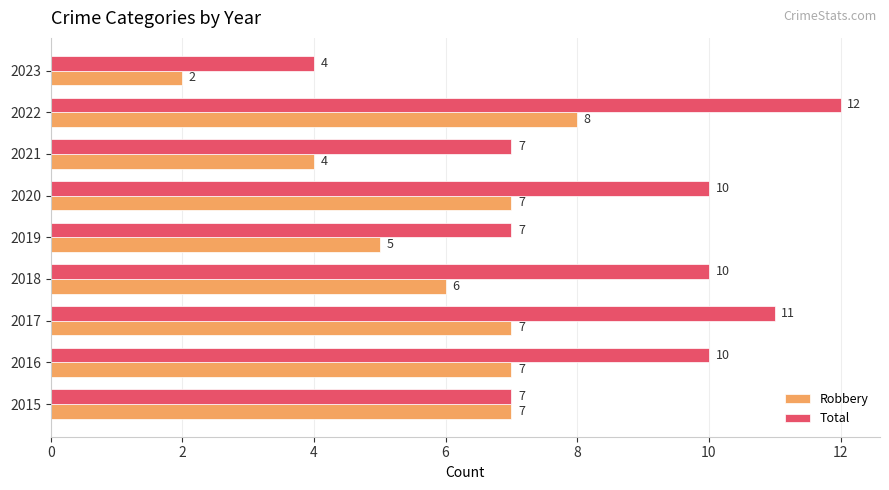

How many Total values are between 7 and 10?

6